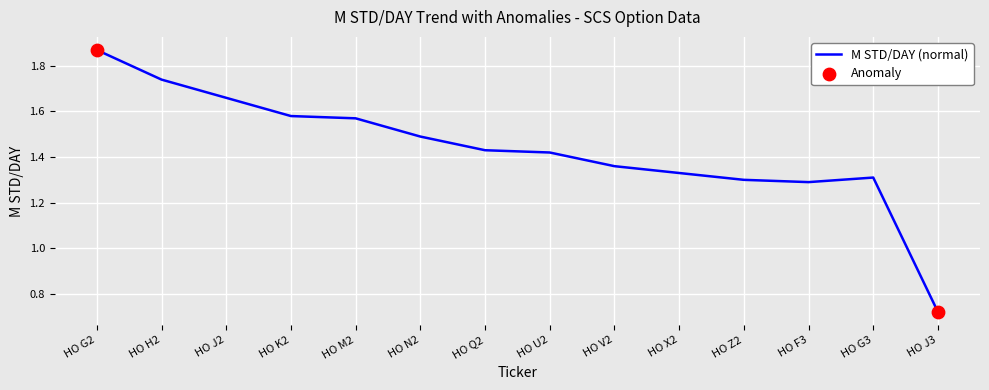

Approximately how many times larger is the value at HO G3 compared to HO N2?

0.9